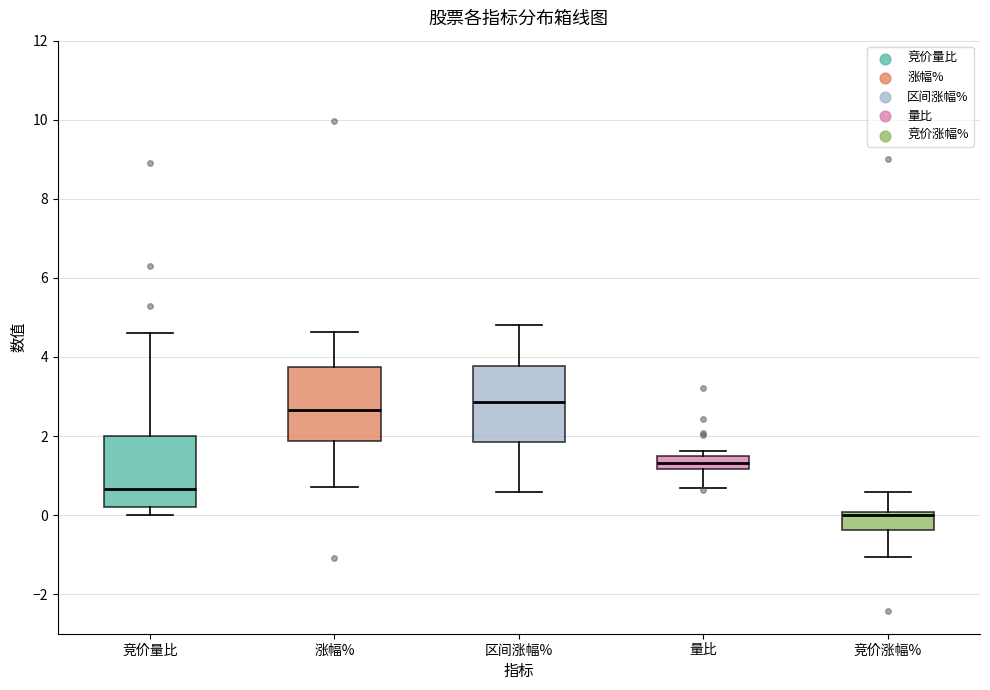

Reading left to right, read every box against the y-axis: the position of its median line, the range the box covers, and the ends of its whiskers. The values are not printed on the chart, so give them approximately, as read against the axis.

竞价量比: median 0.6, box 0.2 to 2.0, whiskers 0.0 to 4.6
涨幅%: median 2.6, box 1.8 to 3.8, whiskers 0.8 to 4.6
区间涨幅%: median 2.8, box 1.8 to 3.8, whiskers 0.6 to 4.8
量比: median 1.4 (inside the box), box 1.2 to 1.4, whiskers 0.6 to 1.6
竞价涨幅%: median 0.0 (just below the box's upper edge), box -0.4 to 0.0, whiskers -1.0 to 0.6